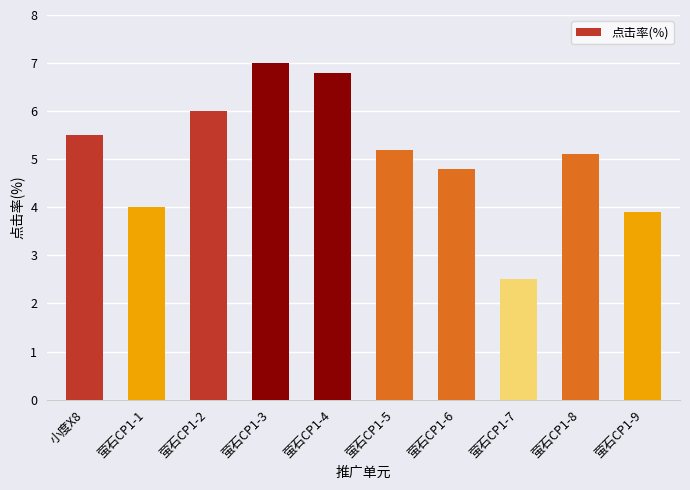

Reading left to right, list all the values displayed in this chart.

5.5	4.0	6.0	7.0	6.8	5.2	4.8	2.5	5.1	3.9